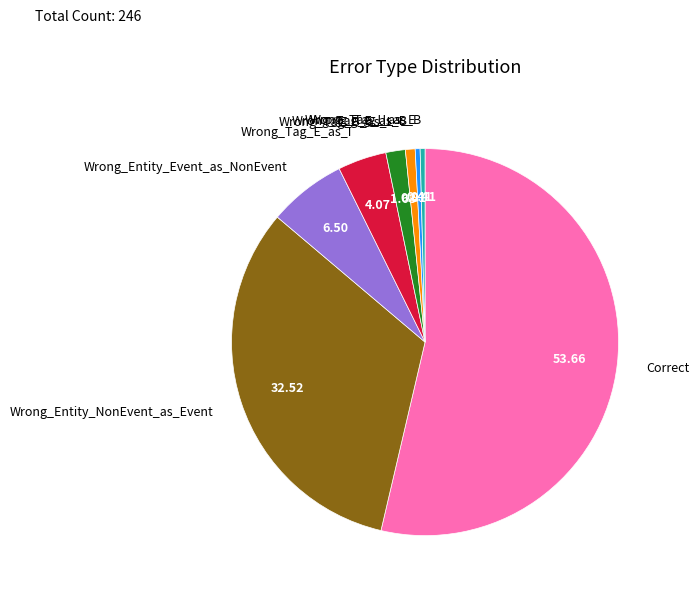

Does any single category account for the majority?

Yes